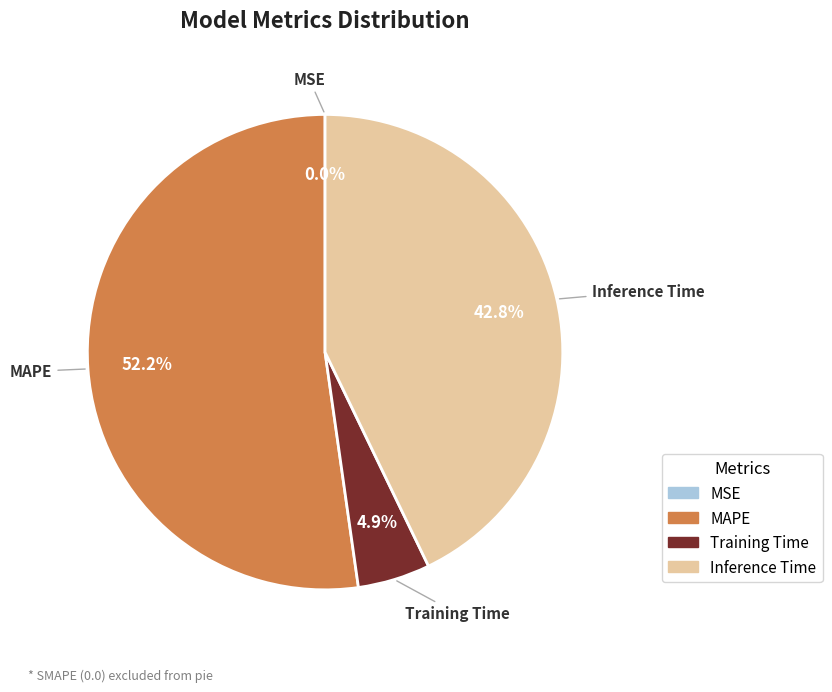

Is there any slice that represents more than half of the pie?

Yes